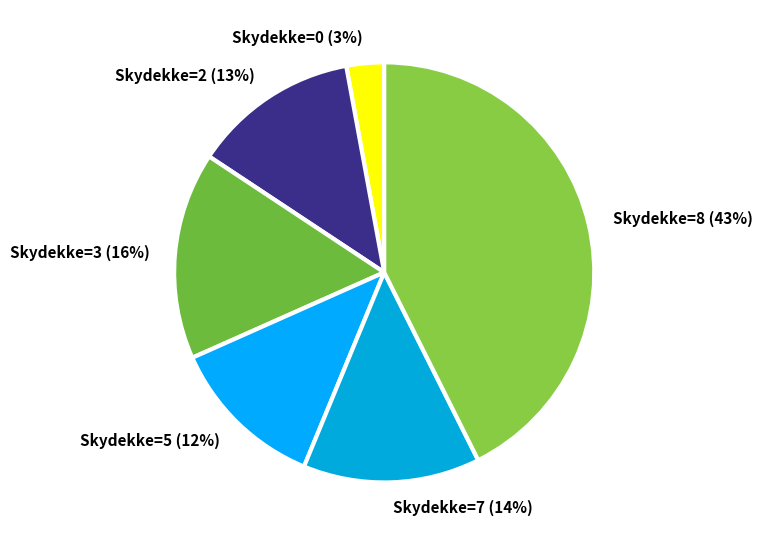

To the nearest percent, what is the average slice percentage?

17%